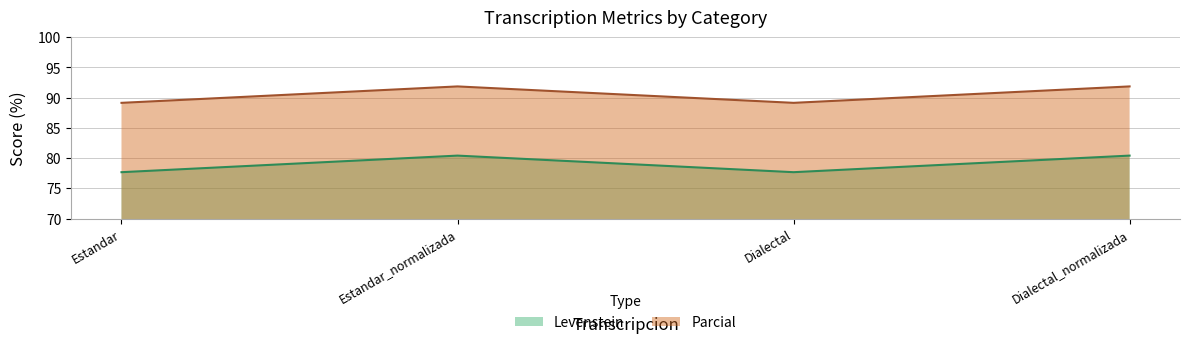

At which category does the chart reach its peak across all series?

Estandar_normalizada